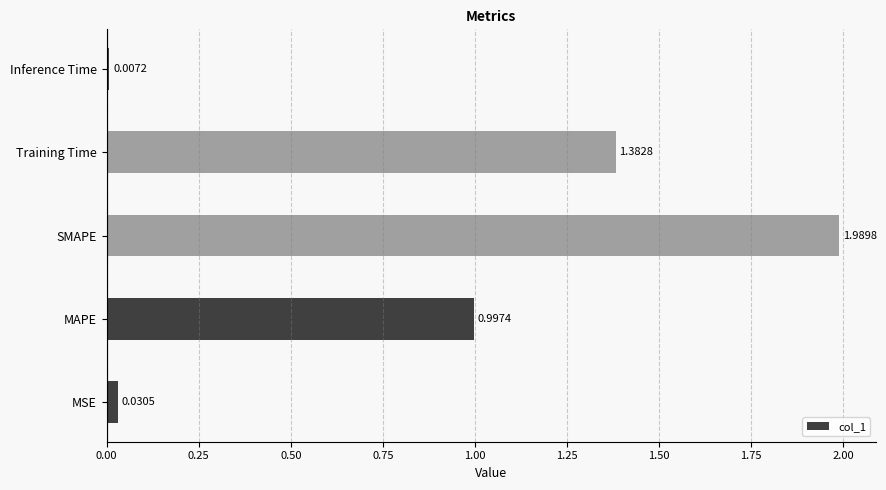

Are the bars grouped side by side (vs. stacked)?

No